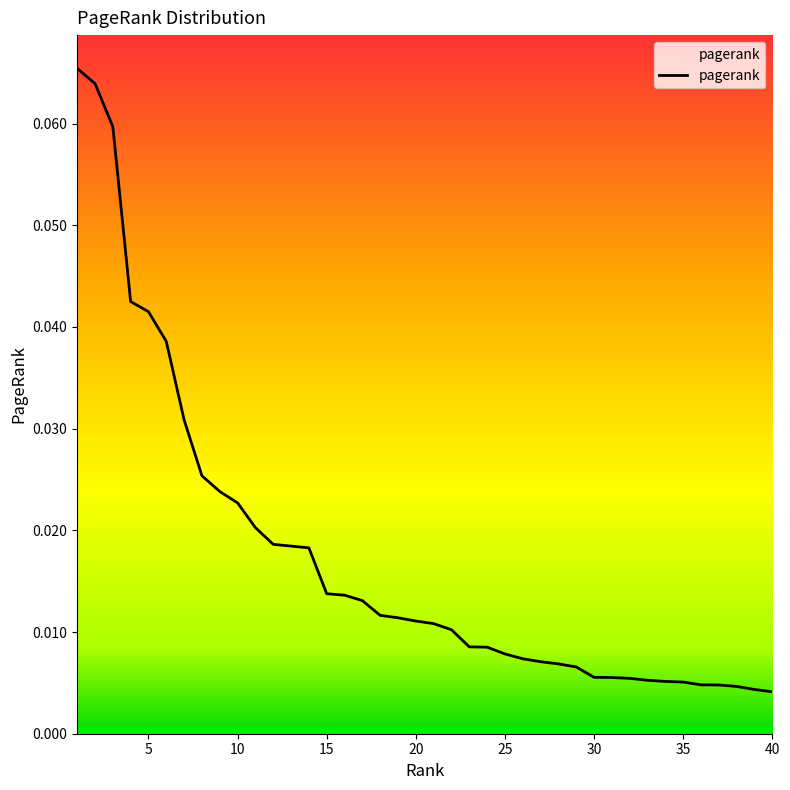

Reading right to left, extract all data points from this chart.

40=0.0	39=0.0	38=0.0	37=0.0	36=0.0	35=0.0	34=0.0	33=0.0	32=0.0	31=0.0	30=0.0	29=0.0	28=0.0	27=0.0	26=0.0	25=0.0	24=0.0	23=0.0	22=0.0	21=0.0	20=0.0	19=0.0	18=0.0	17=0.0	16=0.0	15=0.0	14=0.0	13=0.0	12=0.0	11=0.0	10=0.0	9=0.0	8=0.0	7=0.0	6=0.0	5=0.0	4=0.0	3=0.1	2=0.1	1=0.1